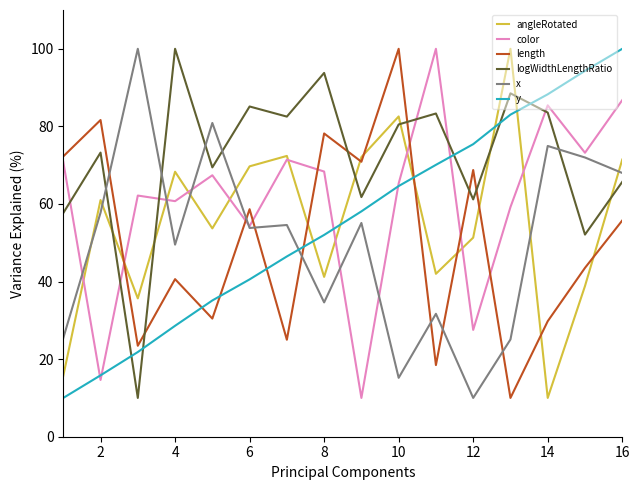

How many lines are shown in the chart?

6